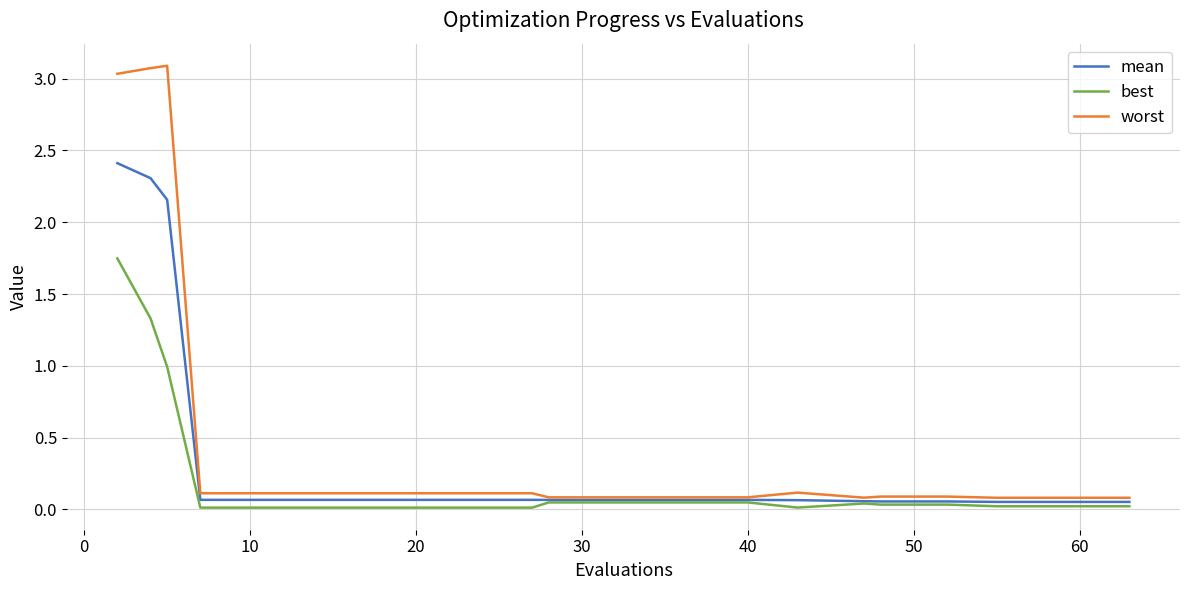

Which series has the widest spread of values?

worst